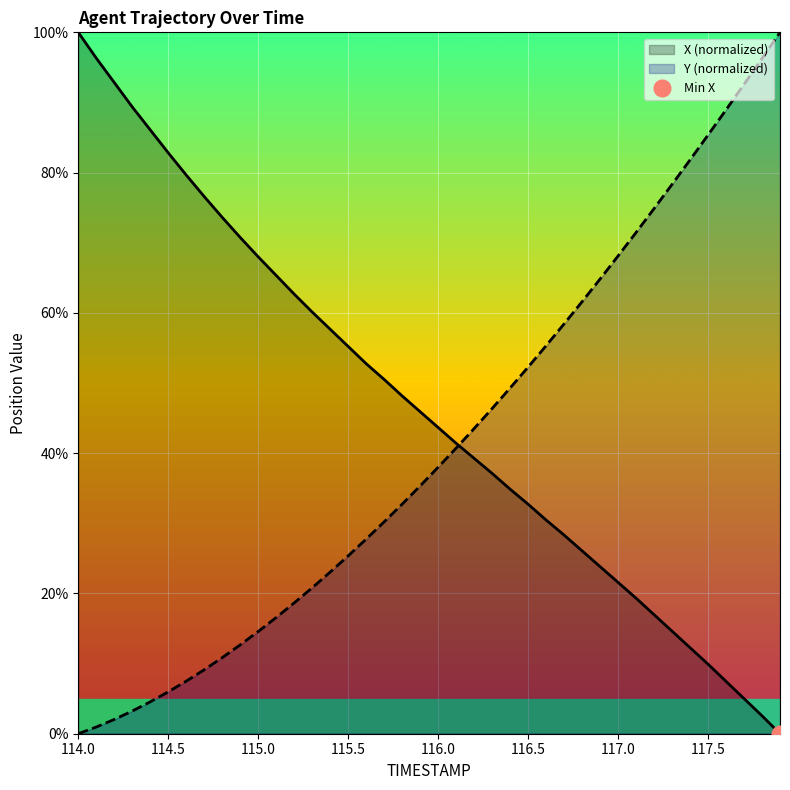

Is it true that Y (normalized) equals 52.3 at 116.5?

True